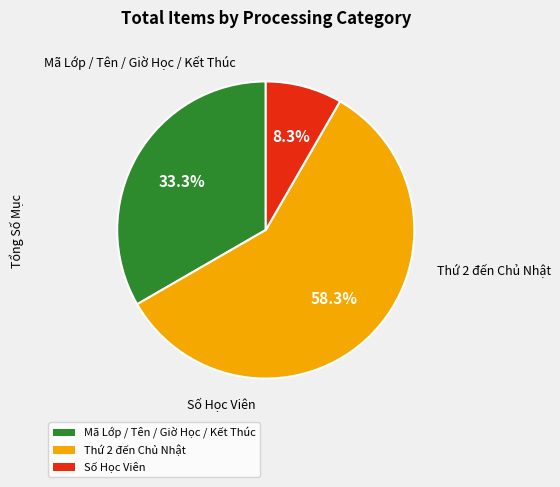

Is there any slice that represents more than half of the pie?

Yes